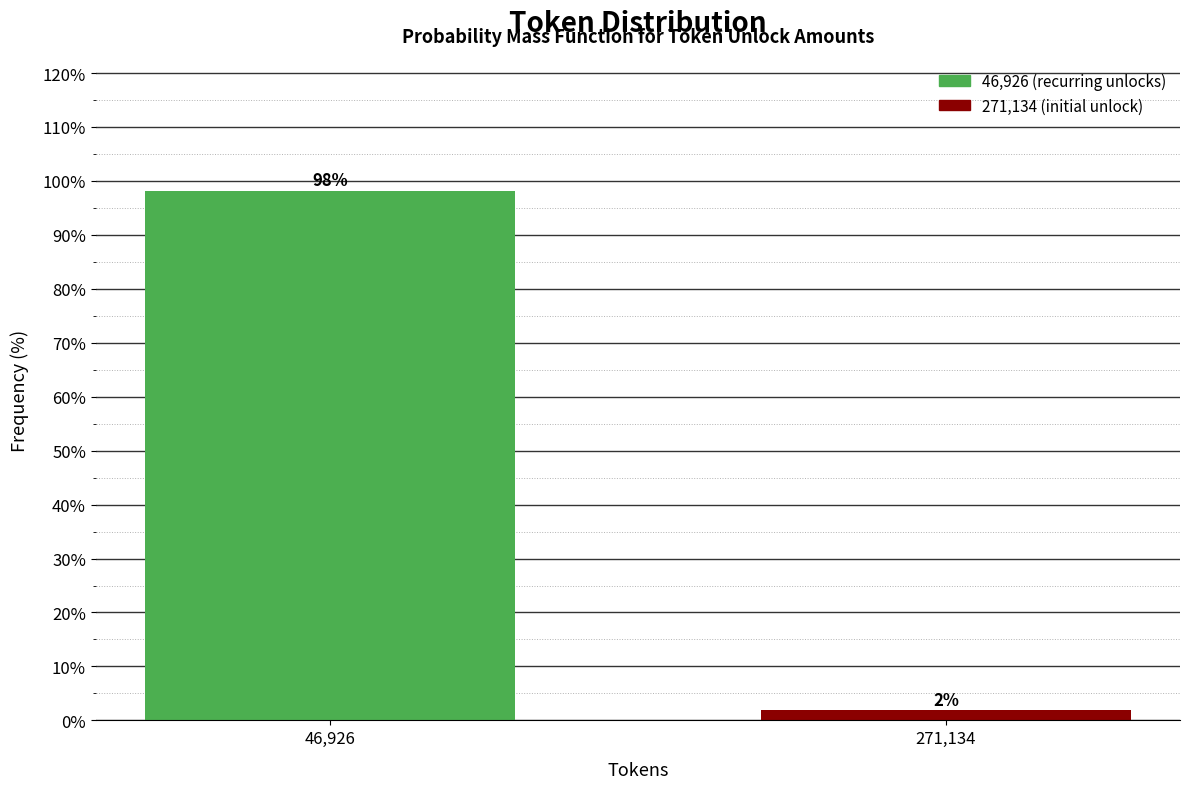

At which label does the data first exceed 98?

46,926